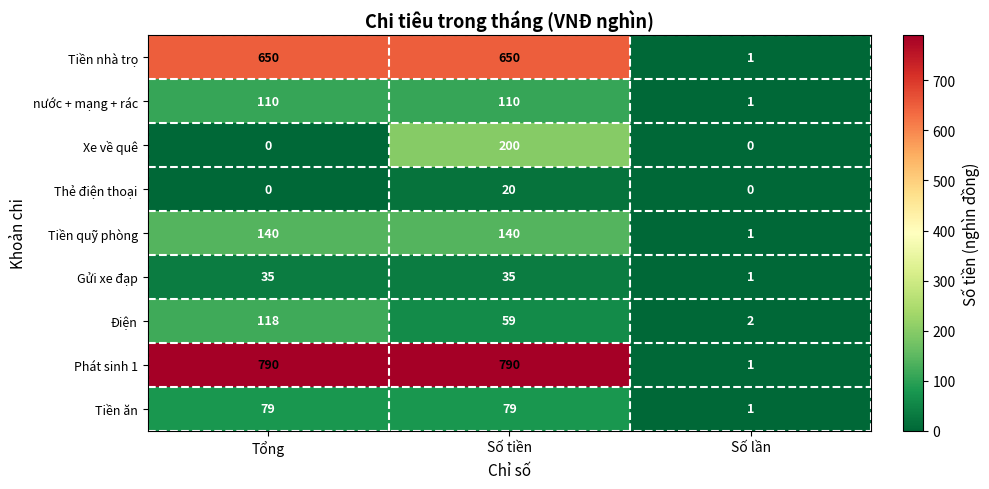

What is the greatest value displayed?

790